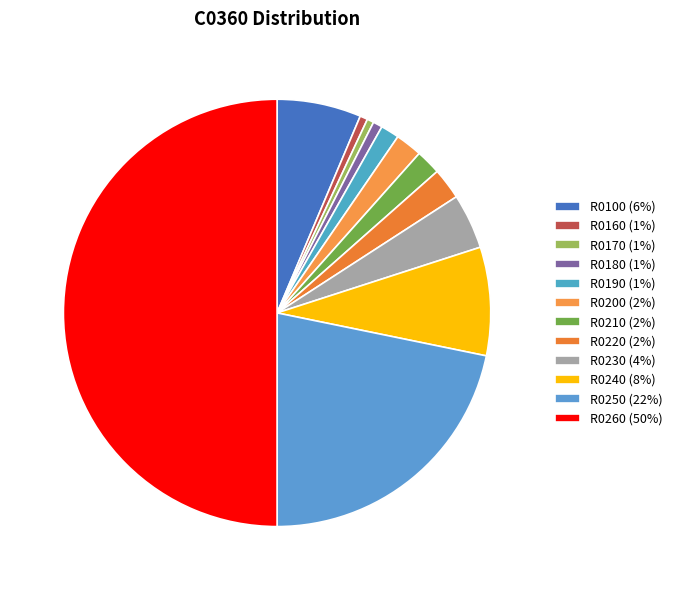

What is the smallest slice in the pie chart?

R0170